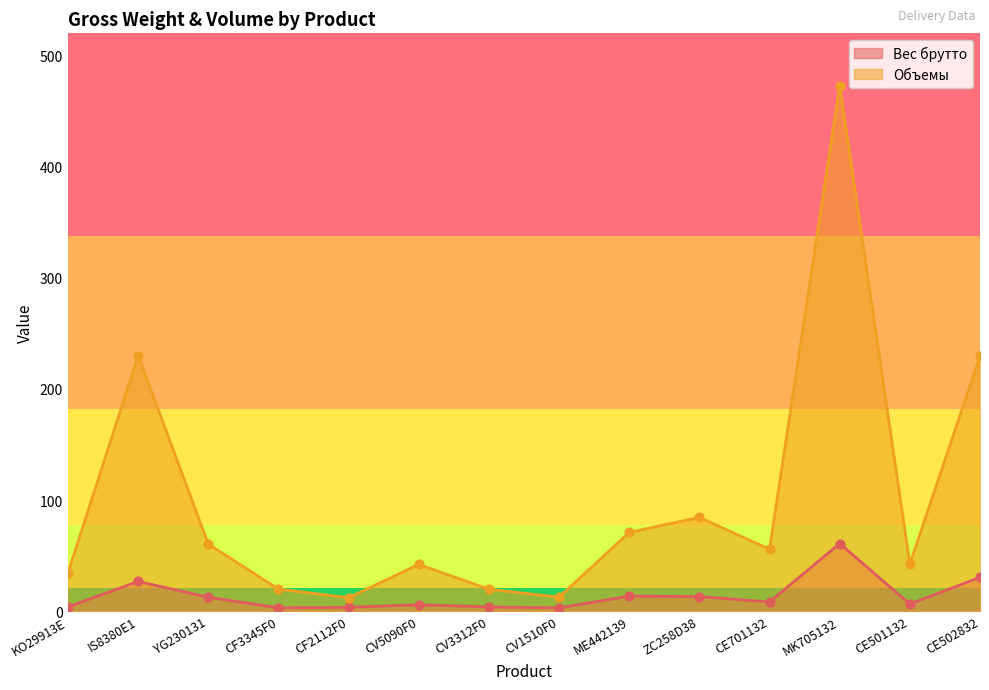

At which category is the sum across all series the highest?

MK705132